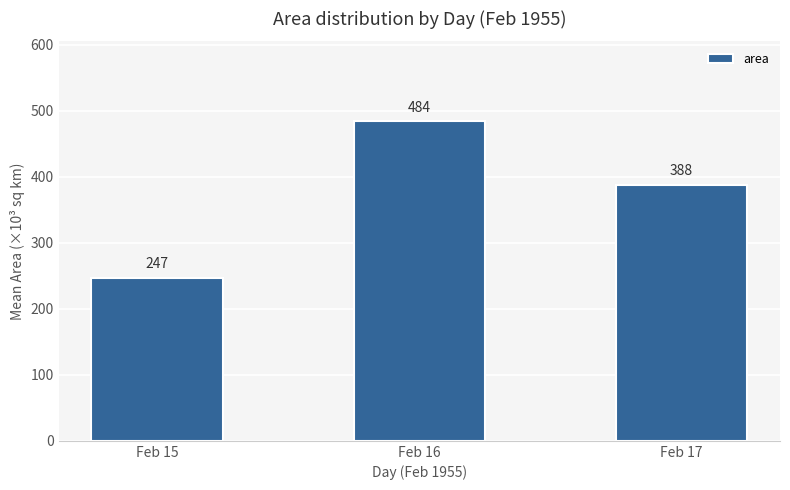

Are the bars horizontal?

No